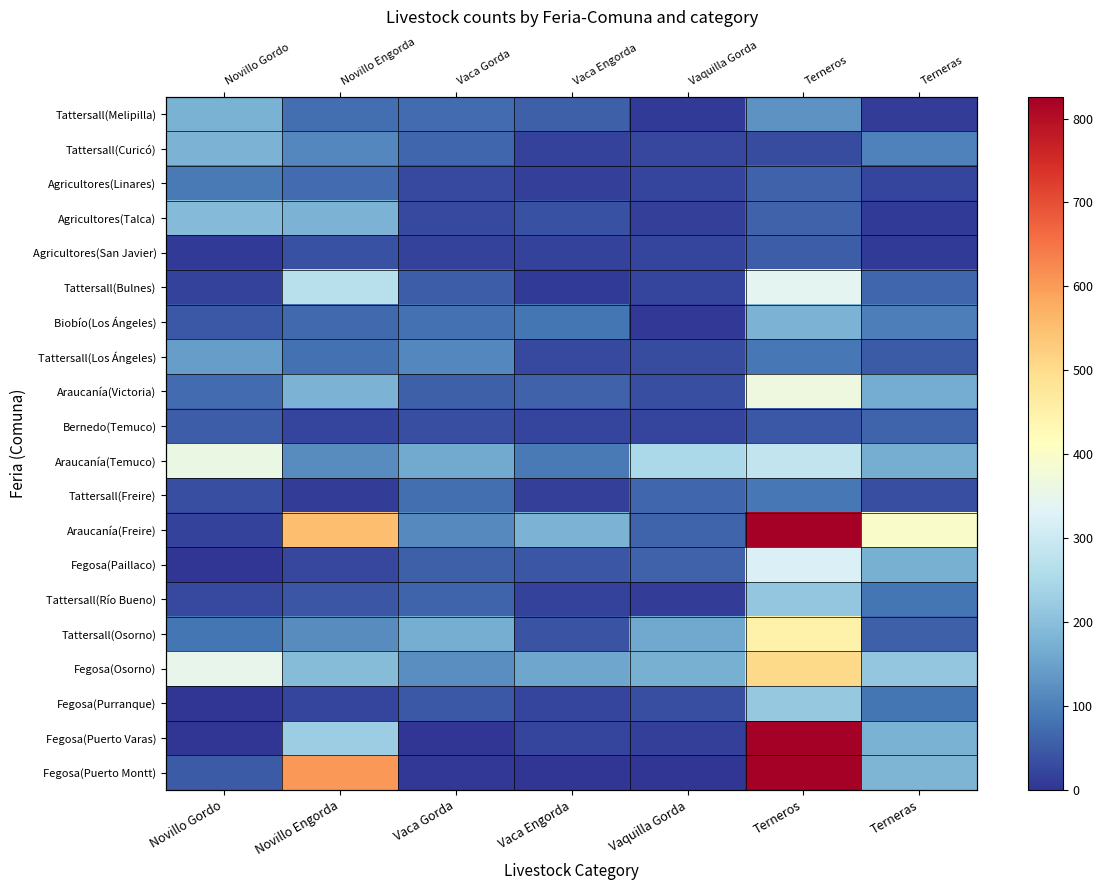

Rank the series at Terneras from lowest to highest value.

Agricultores(Talca), Agricultores(San Javier), Tattersall(Melipilla), Agricultores(Linares), Tattersall(Freire), Tattersall(Los Ángeles), Tattersall(Osorno), Bernedo(Temuco), Tattersall(Bulnes), Tattersall(Río Bueno), Fegosa(Purranque), Biobío(Los Ángeles), Tattersall(Curicó), Araucanía(Victoria), Araucanía(Temuco), Fegosa(Paillaco), Fegosa(Puerto Varas), Fegosa(Puerto Montt), Fegosa(Osorno), Araucanía(Freire)